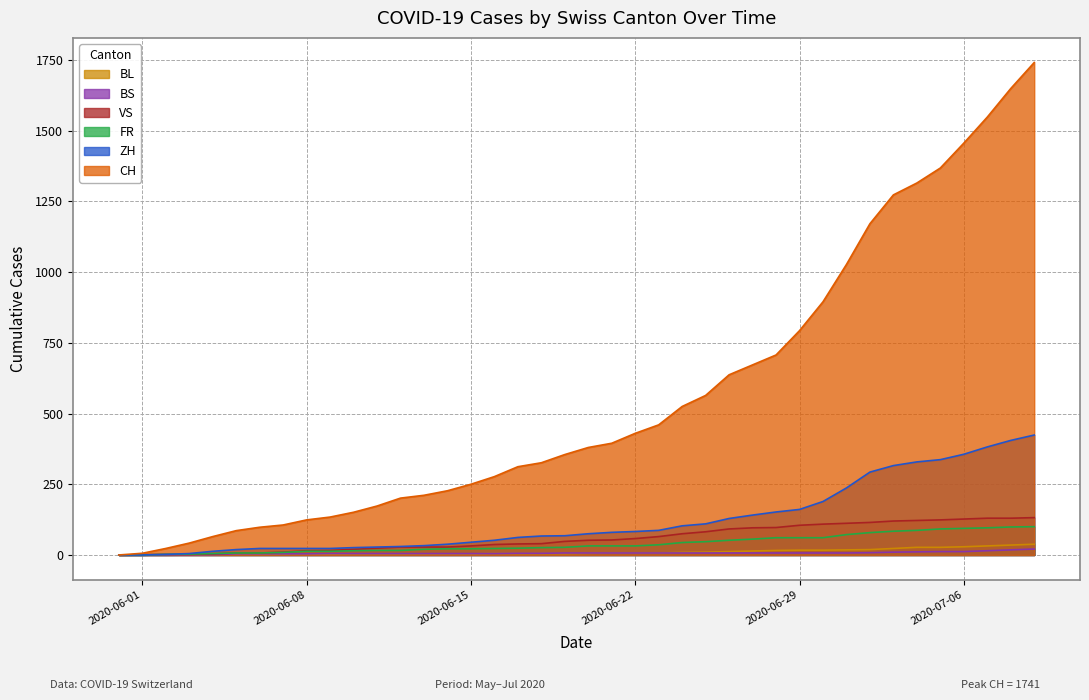

Reading right to left, extract all data points from this chart.

CH: 2020-07-09=1741	2020-07-08=1649	2020-07-07=1548	2020-07-06=1456	2020-07-05=1368	2020-07-04=1315	2020-07-03=1273	2020-07-02=1171	2020-07-01=1027	2020-06-30=895	2020-06-29=793	2020-06-28=707	2020-06-27=672	2020-06-26=637	2020-06-25=564	2020-06-24=525	2020-06-23=460	2020-06-22=430	2020-06-21=395	2020-06-20=380	2020-06-19=355	2020-06-18=326	2020-06-17=312	2020-06-16=277	2020-06-15=250	2020-06-14=227	2020-06-13=211	2020-06-12=201	2020-06-11=173	2020-06-10=151	2020-06-09=134	2020-06-08=124	2020-06-07=106	2020-06-06=98	2020-06-05=86	2020-06-04=65	2020-06-03=42	2020-06-02=23	2020-06-01=6	2020-05-31=0
ZH: 2020-07-09=424	2020-07-08=405	2020-07-07=382	2020-07-06=356	2020-07-05=337	2020-07-04=329	2020-07-03=316	2020-07-02=293	2020-07-01=237	2020-06-30=189	2020-06-29=161	2020-06-28=152	2020-06-27=141	2020-06-26=129	2020-06-25=110	2020-06-24=103	2020-06-23=87	2020-06-22=83	2020-06-21=80	2020-06-20=75	2020-06-19=68	2020-06-18=67	2020-06-17=62	2020-06-16=52	2020-06-15=45	2020-06-14=38	2020-06-13=33	2020-06-12=30	2020-06-11=28	2020-06-10=26	2020-06-09=23	2020-06-08=23	2020-06-07=23	2020-06-06=23	2020-06-05=19	2020-06-04=13	2020-06-03=5	2020-06-02=2	2020-06-01=0	2020-05-31=0
FR: 2020-07-09=100	2020-07-08=99	2020-07-07=96	2020-07-06=94	2020-07-05=92	2020-07-04=87	2020-07-03=84	2020-07-02=79	2020-07-01=72	2020-06-30=61	2020-06-29=61	2020-06-28=61	2020-06-27=56	2020-06-26=52	2020-06-25=47	2020-06-24=44	2020-06-23=36	2020-06-22=32	2020-06-21=32	2020-06-20=32	2020-06-19=27	2020-06-18=26	2020-06-17=24	2020-06-16=23	2020-06-15=22	2020-06-14=22	2020-06-13=20	2020-06-12=16	2020-06-11=16	2020-06-10=15	2020-06-09=13	2020-06-08=13	2020-06-07=9	2020-06-06=7	2020-06-05=7	2020-06-04=5	2020-06-03=3	2020-06-02=2	2020-06-01=0	2020-05-31=0
VS: 2020-07-09=132	2020-07-08=130	2020-07-07=130	2020-07-06=127	2020-07-05=124	2020-07-04=122	2020-07-03=120	2020-07-02=115	2020-07-01=112	2020-06-30=109	2020-06-29=105	2020-06-28=97	2020-06-27=96	2020-06-26=92	2020-06-25=82	2020-06-24=75	2020-06-23=65	2020-06-22=58	2020-06-21=53	2020-06-20=52	2020-06-19=48	2020-06-18=40	2020-06-17=39	2020-06-16=37	2020-06-15=32	2020-06-14=28	2020-06-13=28	2020-06-12=28	2020-06-11=24	2020-06-10=20	2020-06-09=16	2020-06-08=15	2020-06-07=10	2020-06-06=7	2020-06-05=7	2020-06-04=4	2020-06-03=2	2020-06-02=2	2020-06-01=1	2020-05-31=0
BS: 2020-07-09=21	2020-07-08=18	2020-07-07=15	2020-07-06=12	2020-07-05=12	2020-07-04=11	2020-07-03=10	2020-07-02=8	2020-07-01=7	2020-06-30=7	2020-06-29=7	2020-06-28=7	2020-06-27=7	2020-06-26=7	2020-06-25=7	2020-06-24=7	2020-06-23=7	2020-06-22=7	2020-06-21=7	2020-06-20=7	2020-06-19=7	2020-06-18=6	2020-06-17=6	2020-06-16=5	2020-06-15=5	2020-06-14=5	2020-06-13=5	2020-06-12=5	2020-06-11=5	2020-06-10=5	2020-06-09=5	2020-06-08=4	2020-06-07=4	2020-06-06=4	2020-06-05=4	2020-06-04=1	2020-06-03=1	2020-06-02=0	2020-06-01=0	2020-05-31=0
BL: 2020-07-09=38	2020-07-08=35	2020-07-07=32	2020-07-06=29	2020-07-05=27	2020-07-04=27	2020-07-03=23	2020-07-02=19	2020-07-01=18	2020-06-30=17	2020-06-29=17	2020-06-28=16	2020-06-27=14	2020-06-26=12	2020-06-25=10	2020-06-24=9	2020-06-23=7	2020-06-22=7	2020-06-21=7	2020-06-20=6	2020-06-19=5	2020-06-18=5	2020-06-17=5	2020-06-16=5	2020-06-15=4	2020-06-14=4	2020-06-13=4	2020-06-12=4	2020-06-11=4	2020-06-10=4	2020-06-09=3	2020-06-08=3	2020-06-07=3	2020-06-06=3	2020-06-05=3	2020-06-04=2	2020-06-03=2	2020-06-02=1	2020-06-01=1	2020-05-31=0